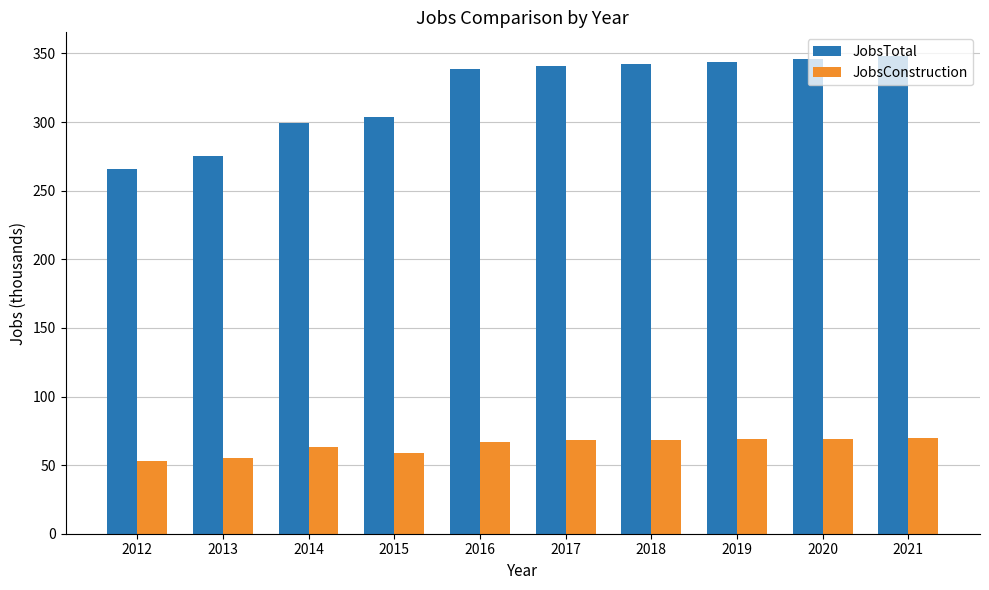

Rank the series at 2017 from highest to lowest value.

JobsTotal, JobsConstruction